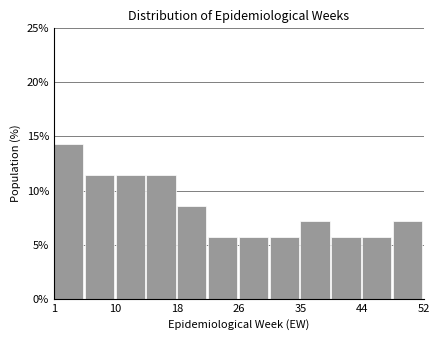

What is the height of the bar covering 27 to 31 on the x-axis? Neither the bar edges nor the heights are printed on the chart, so give them approximately, as read against the axes.

5.5